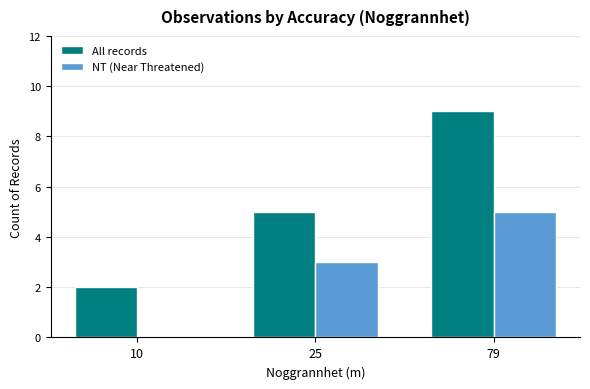

What is the approximate value of All records at 79?

9